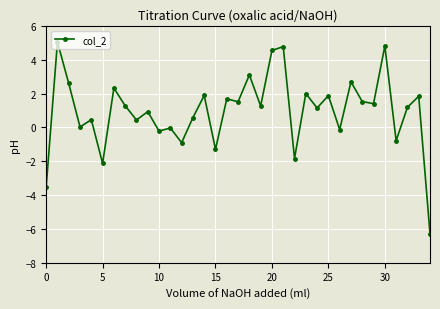

What is the smallest value displayed?

-6.3